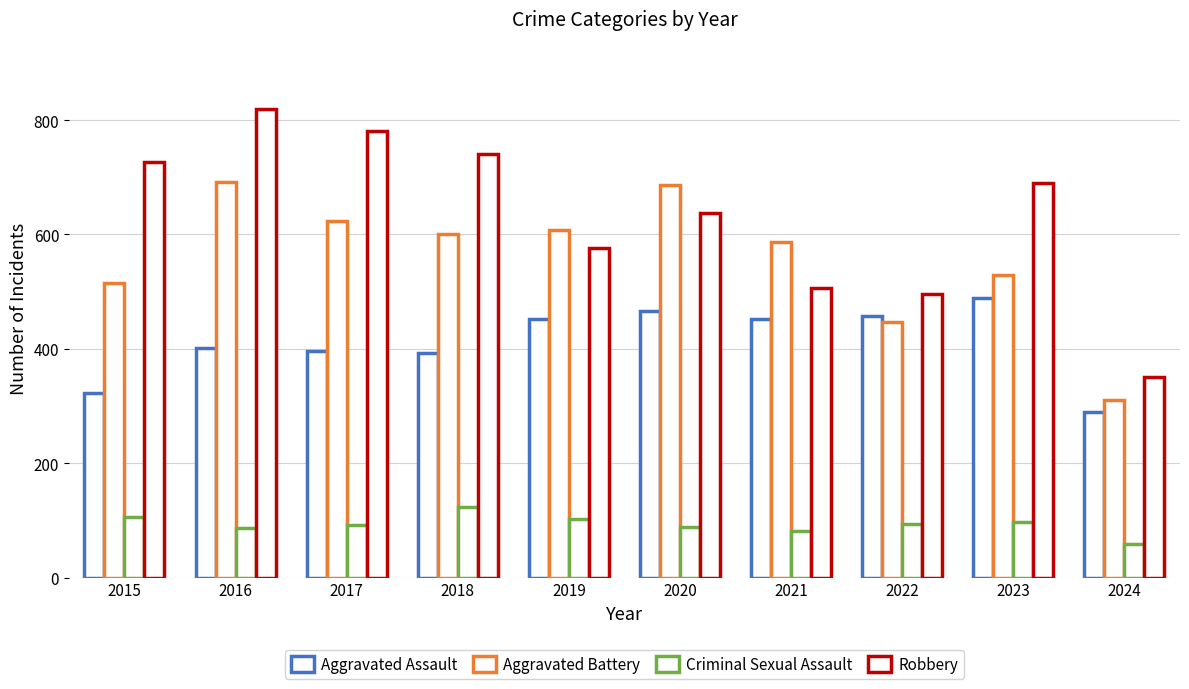

Reading left to right, transcribe all the data shown in this chart.

Aggravated Assault: 2015=323	2016=402	2017=396	2018=392	2019=452	2020=466	2021=452	2022=458	2023=488	2024=289
Aggravated Battery: 2015=515	2016=691	2017=623	2018=600	2019=608	2020=686	2021=587	2022=446	2023=529	2024=311
Criminal Sexual Assault: 2015=105	2016=87	2017=91	2018=123	2019=102	2020=89	2021=81	2022=93	2023=97	2024=59
Robbery: 2015=726	2016=819	2017=780	2018=741	2019=577	2020=637	2021=506	2022=495	2023=690	2024=350